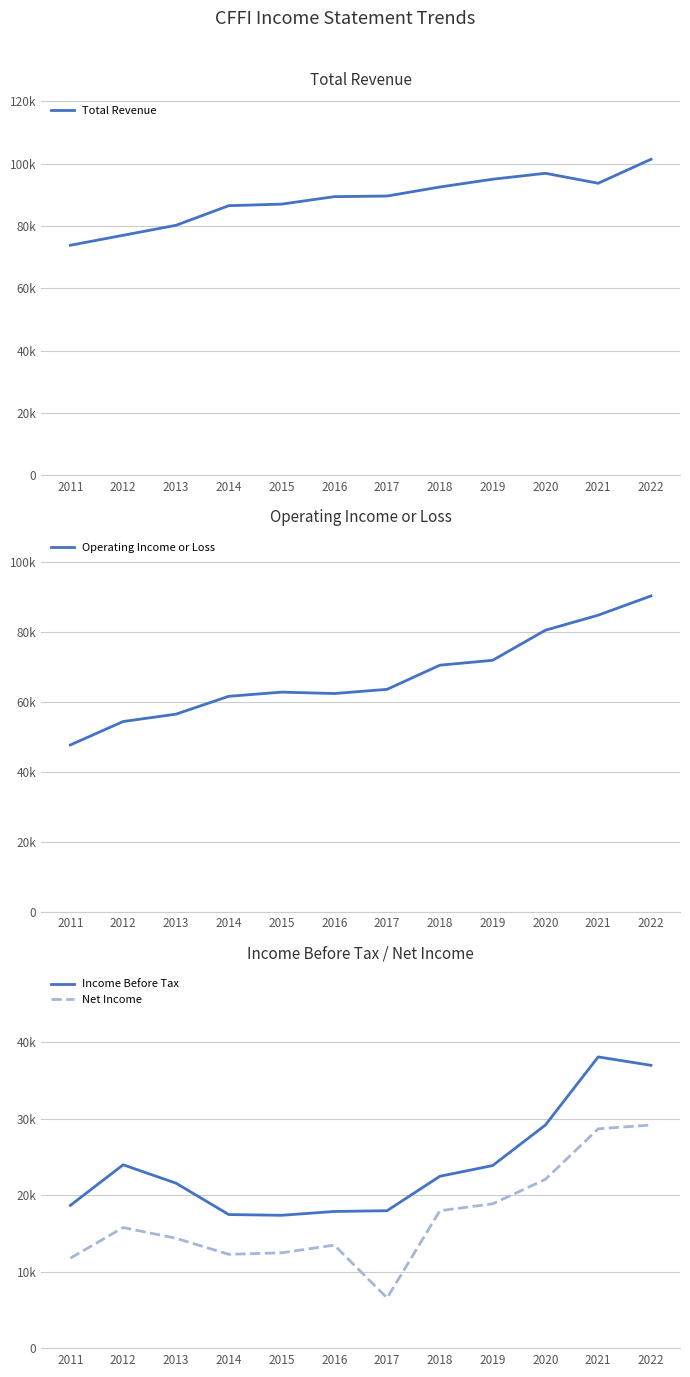

What is the greatest value displayed?

101400